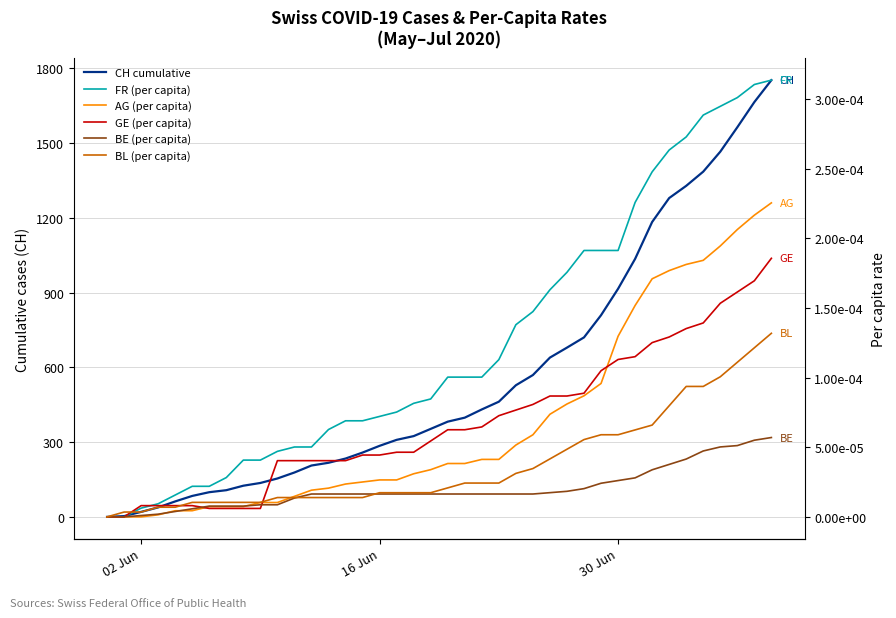

Which series ends up on top after the final intersection of GE (per capita) and AG (per capita)?

AG (per capita)